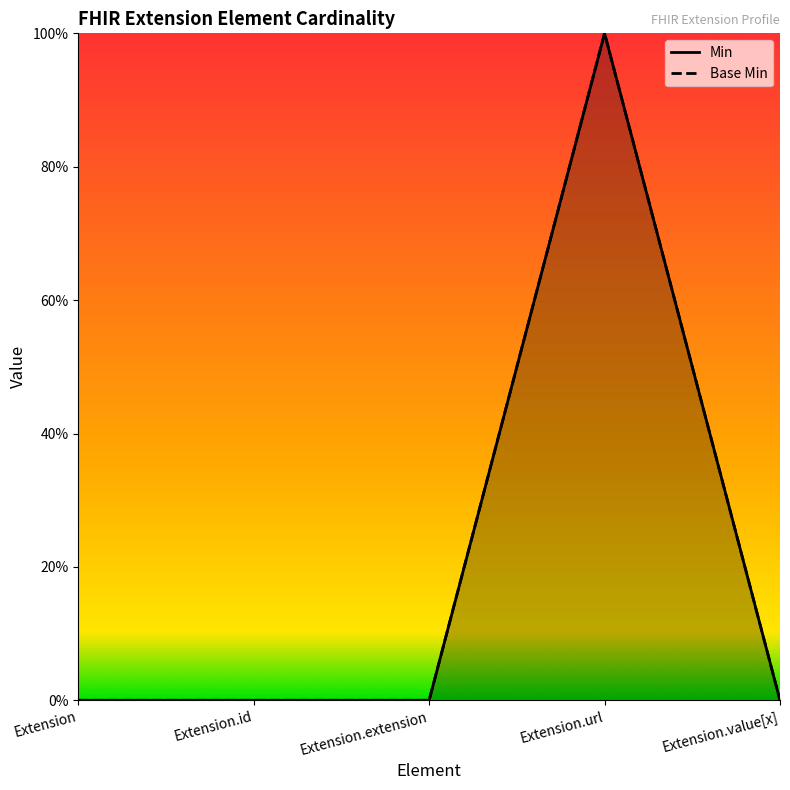

The Base Min series shows 0 at Extension.id. True or false?

True